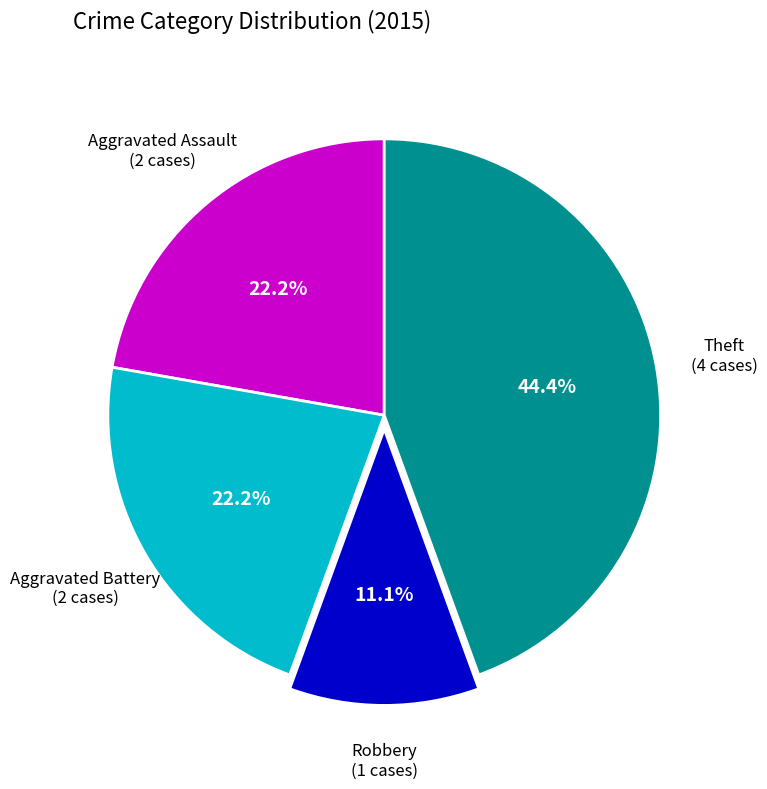

Does Aggravated Battery account for over 50% of the chart?

No